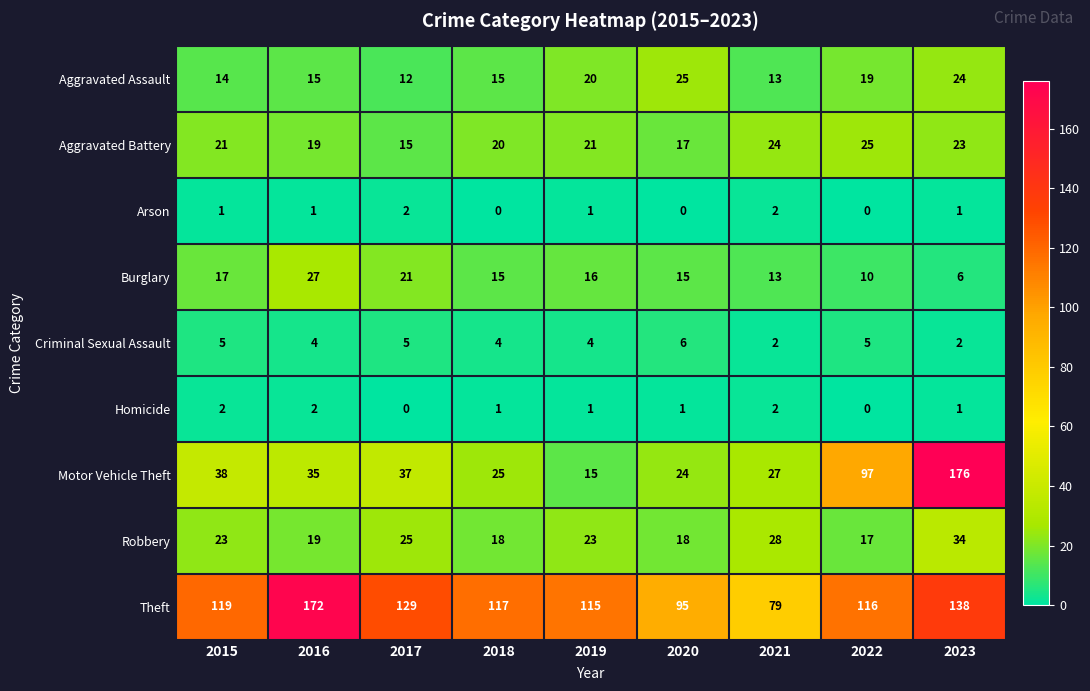

What is the sum of all Motor Vehicle Theft values?

474